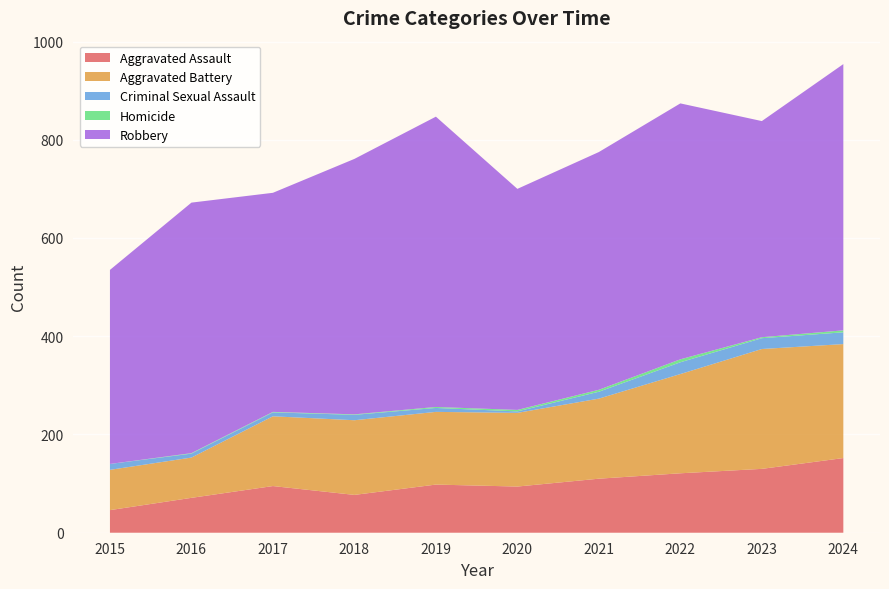

Reading left to right, what are all the values shown in this chart?

Aggravated Assault: 2015=46	2016=71	2017=95	2018=77	2019=98	2020=94	2021=110	2022=121	2023=130	2024=152
Aggravated Battery: 2015=82	2016=82	2017=142	2018=152	2019=148	2020=150	2021=163	2022=202	2023=244	2024=232
Criminal Sexual Assault: 2015=12	2016=8	2017=8	2018=11	2019=8	2020=3	2021=14	2022=24	2023=22	2024=24
Homicide: 2015=0	2016=1	2017=1	2018=1	2019=2	2020=3	2021=4	2022=6	2023=2	2024=4
Robbery: 2015=395	2016=510	2017=446	2018=520	2019=591	2020=450	2021=484	2022=521	2023=440	2024=542